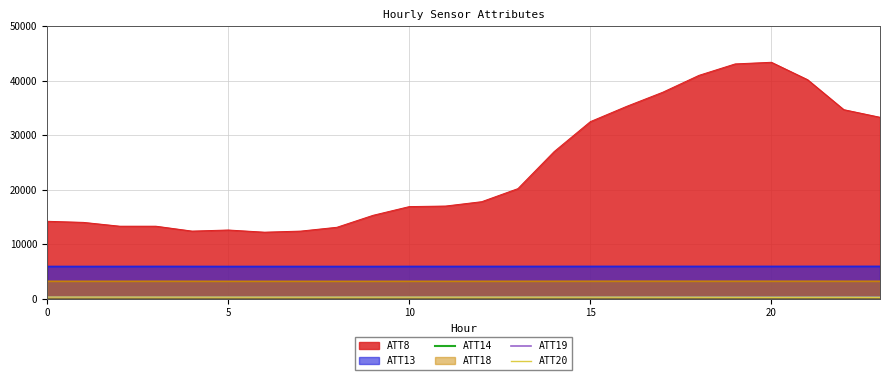

Which series has the largest total across all categories?

ATT8